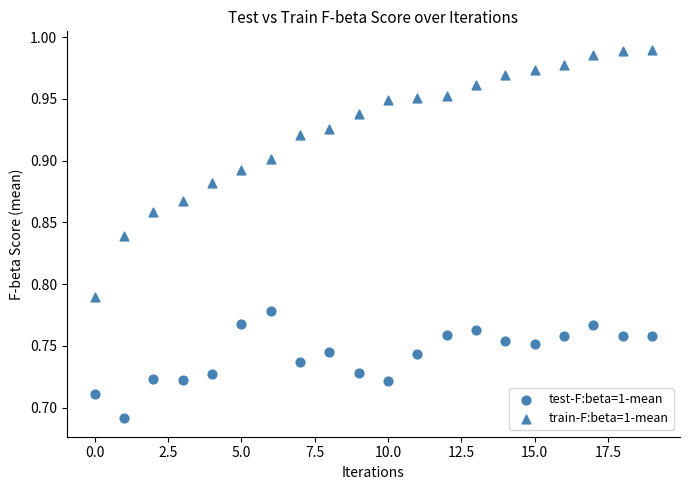

How many points are shown in the scatter plot?

40